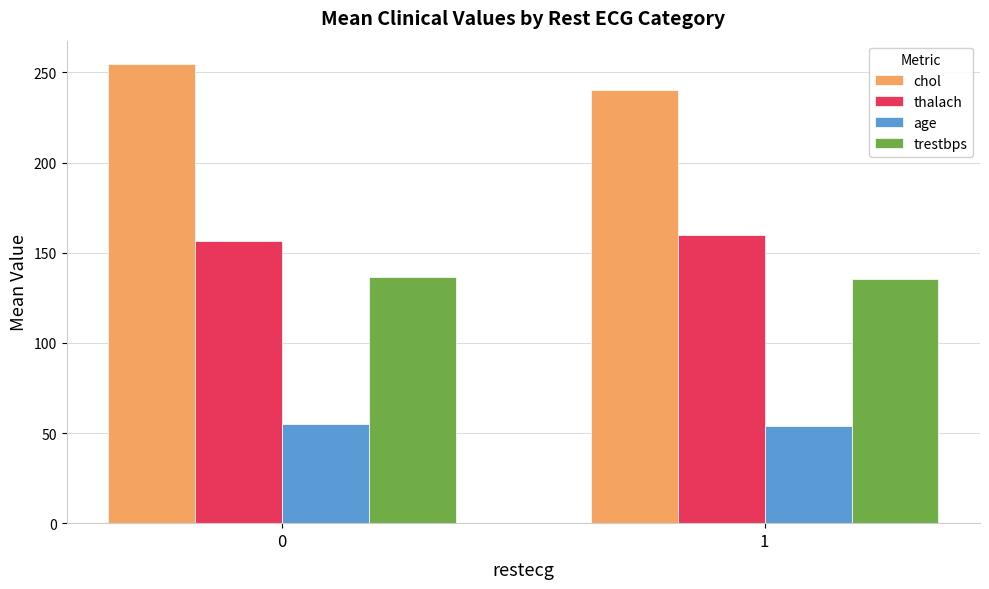

Where does the thalach series first go above 160?

1